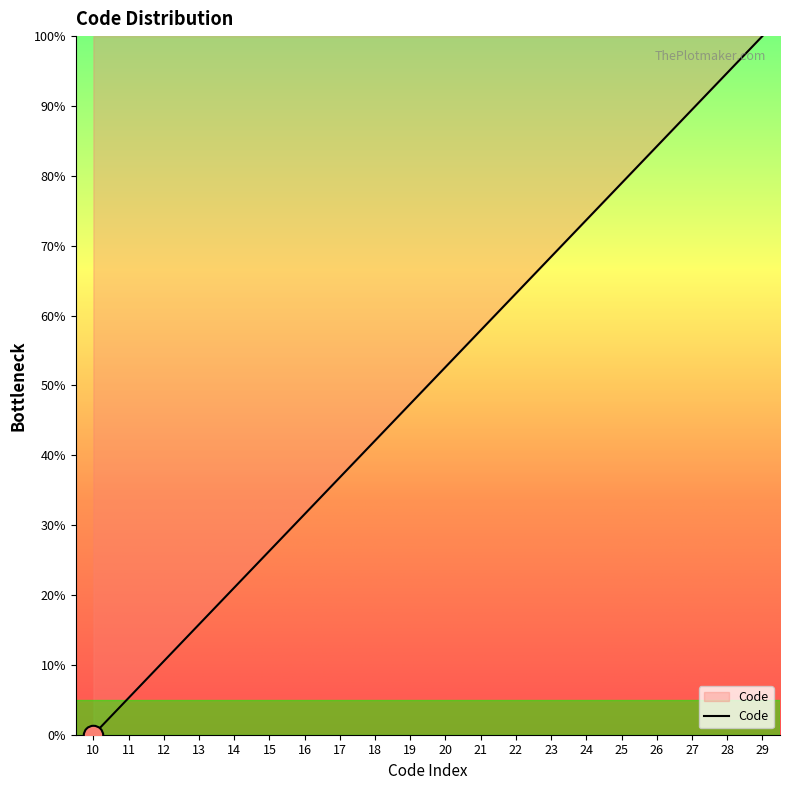

Rank the categories by value from lowest to highest.

10, 11, 12, 13, 14, 15, 16, 17, 18, 19, 20, 21, 22, 23, 24, 25, 26, 27, 28, 29